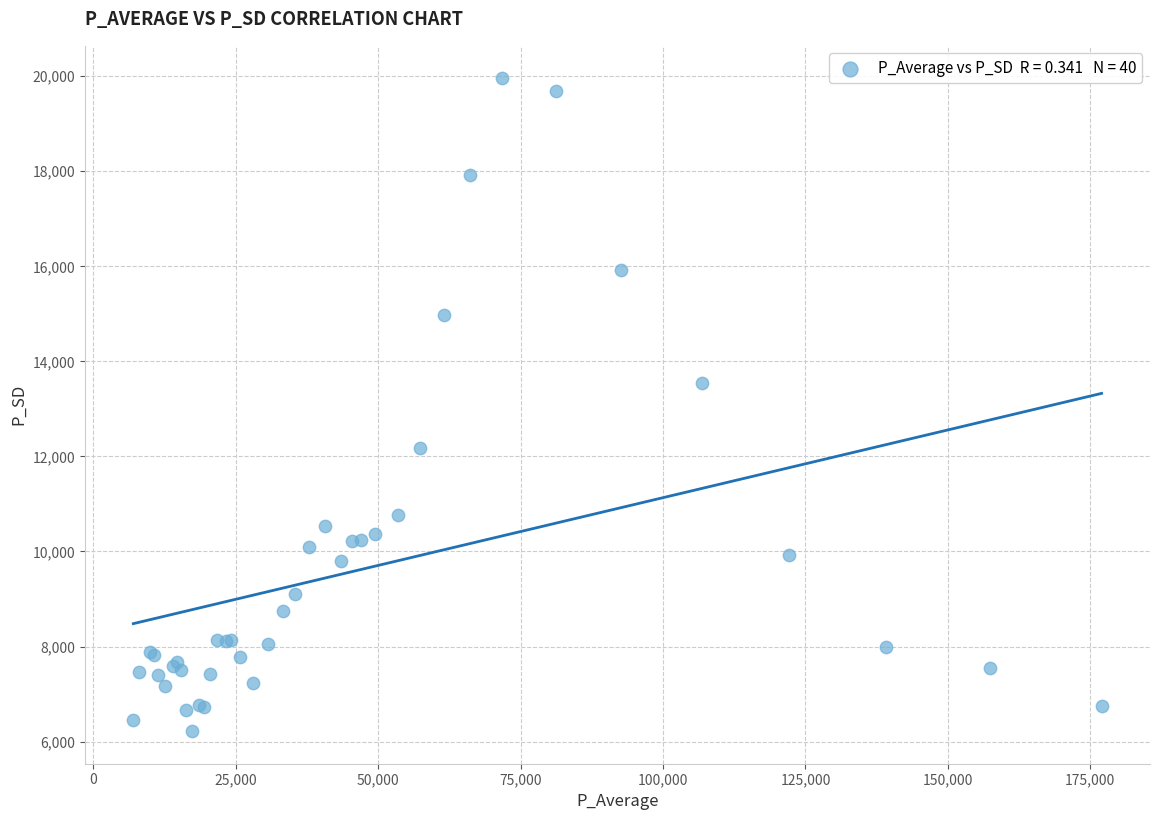

What Y value in the scatter plot is closest to 13086?

13544.5